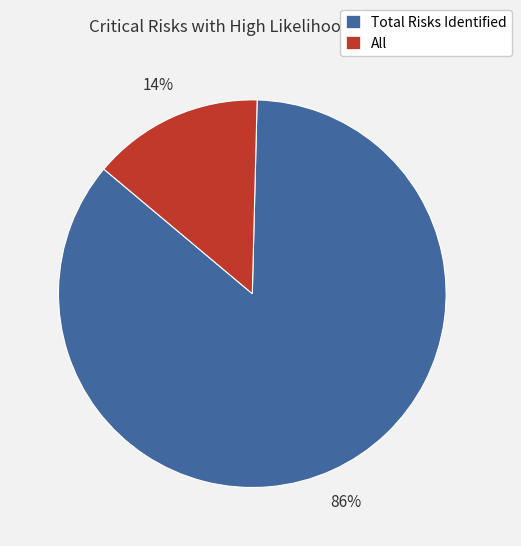

To the nearest percent, what is the average slice percentage?

50%